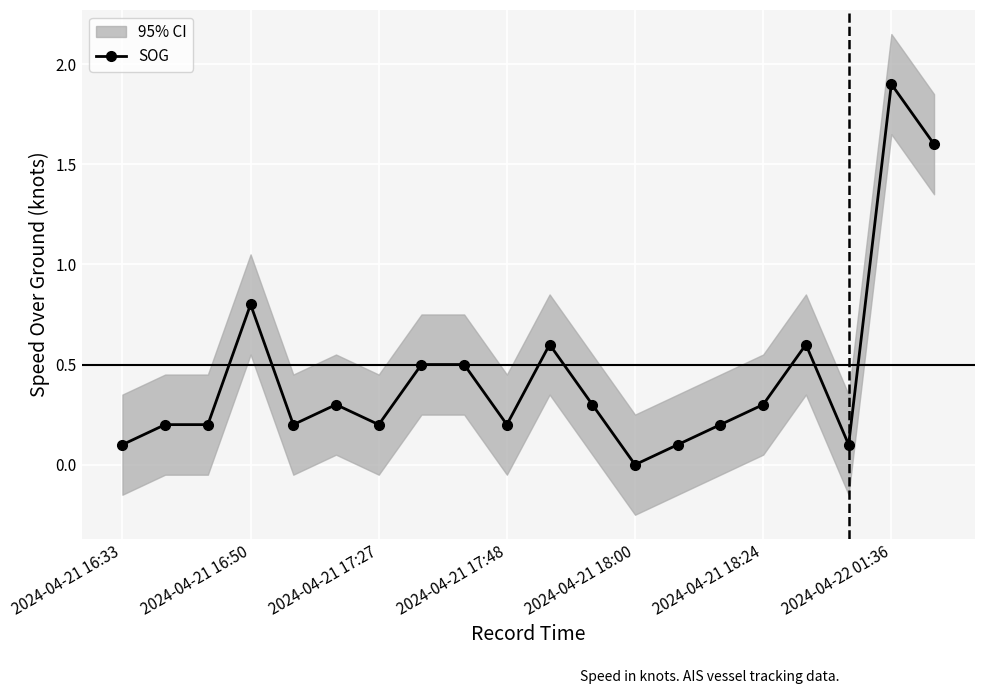

Which category has the highest value in the SOG series?

2024-04-22 01:36